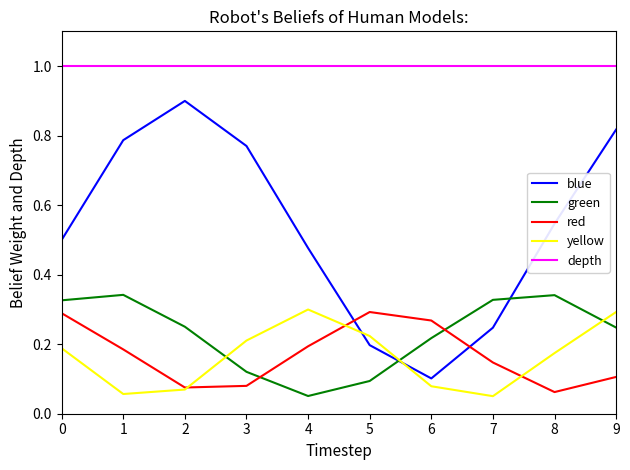

What is the difference between the highest and lowest values at 8?

0.9